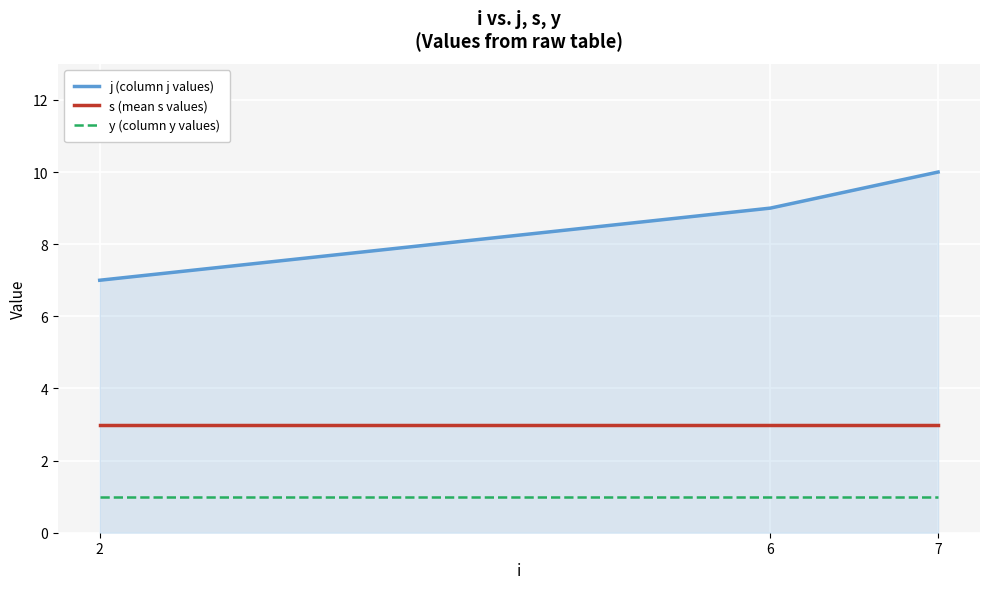

How many series are shown in this chart?

3